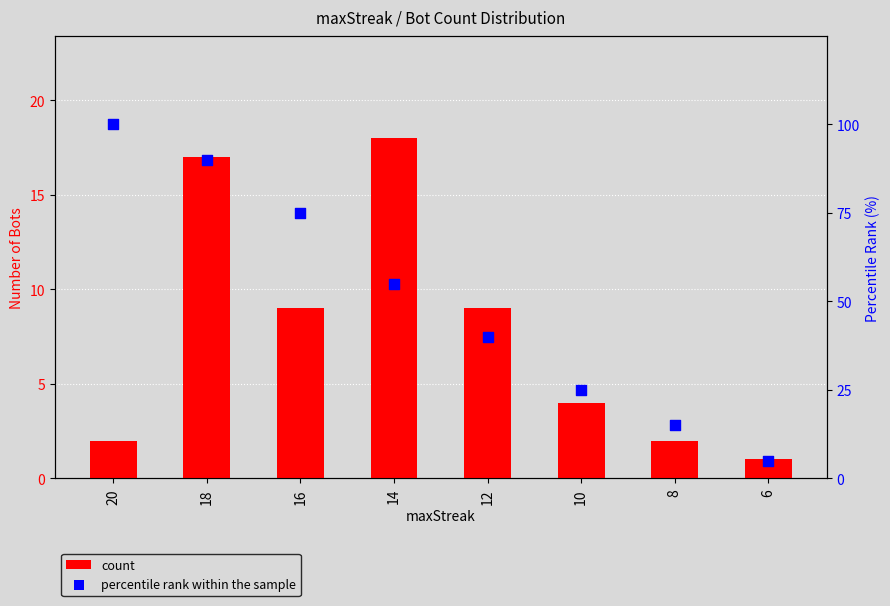

Which series has the largest Y range (max minus min)?

percentile rank within the sample